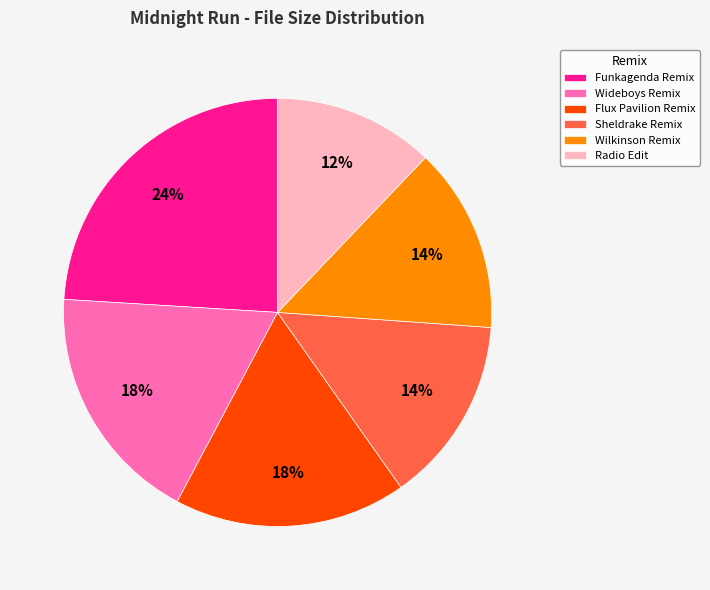

Which has a higher value, Flux Pavilion Remix or Sheldrake Remix?

Flux Pavilion Remix